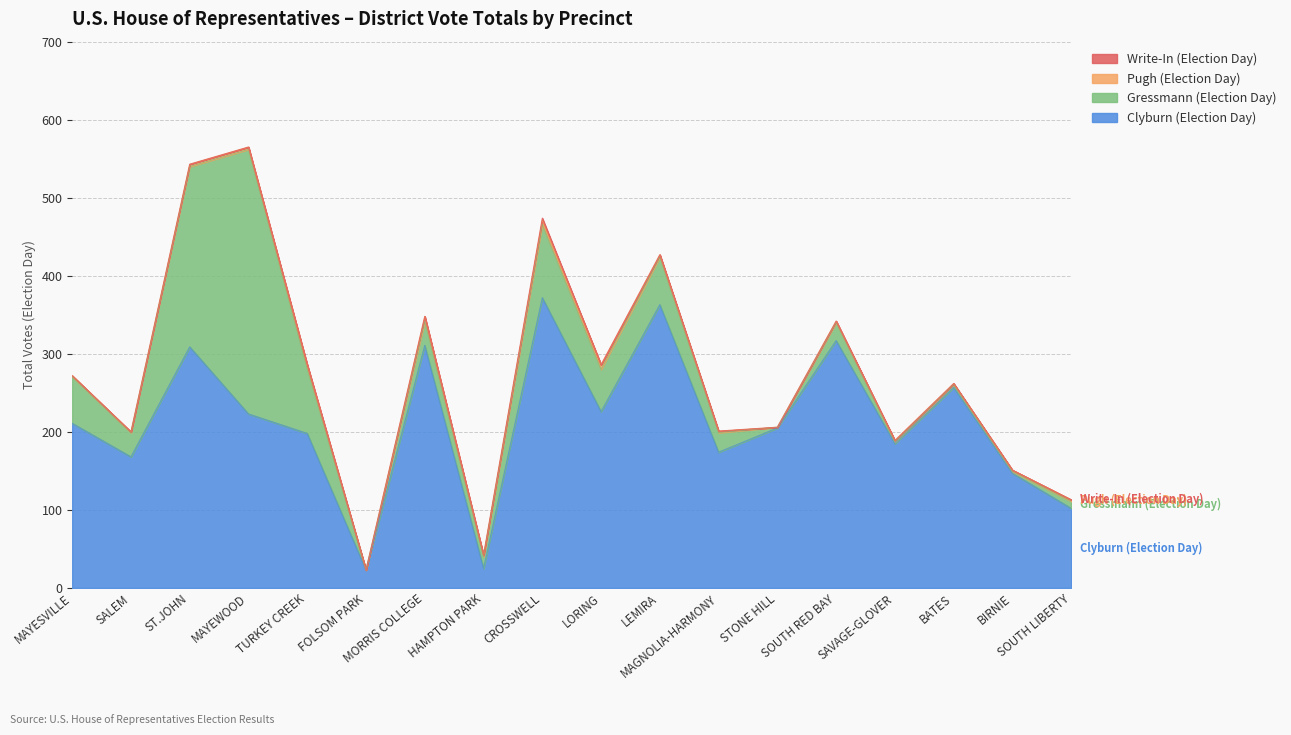

Rank the series by their maximum value, from lowest to highest.

Write-In (Election Day), Pugh (Election Day), Gressmann (Election Day), Clyburn (Election Day)